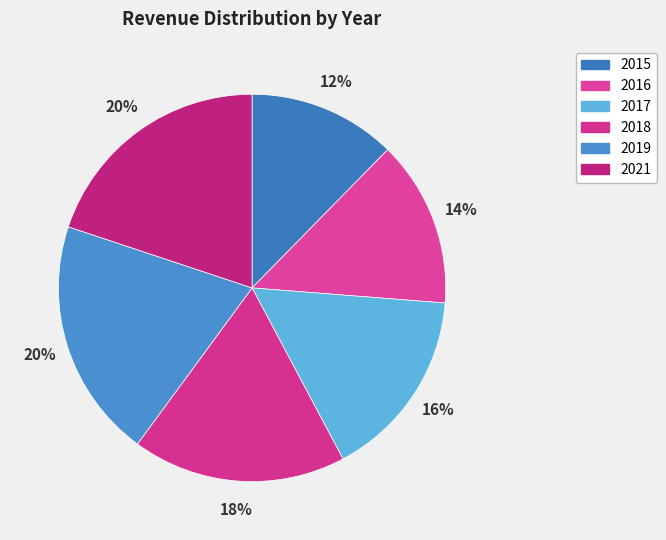

To the nearest percent, what is the average slice percentage?

17%